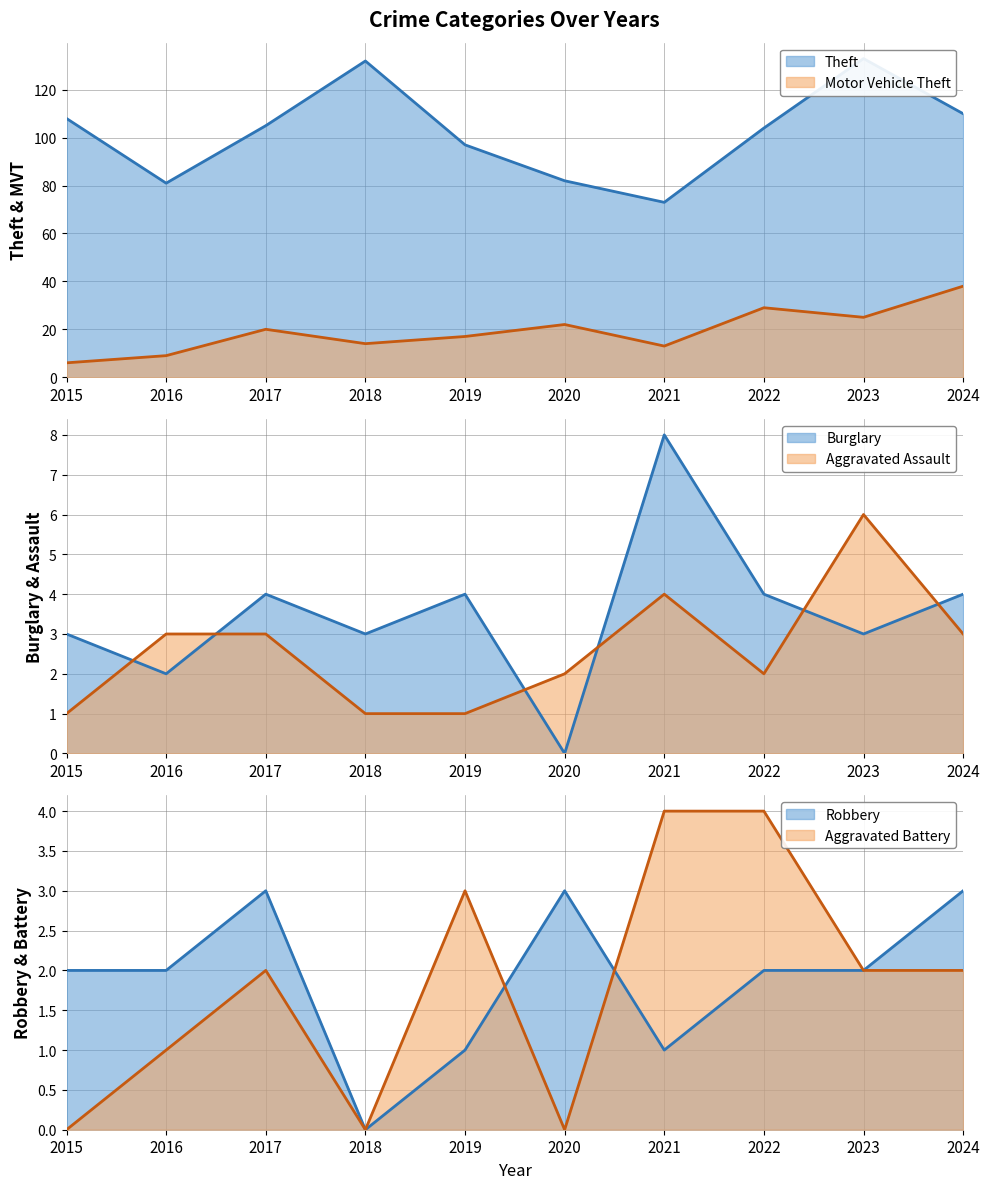

Between 2019 and 2021, which series saw the biggest shift?

Theft